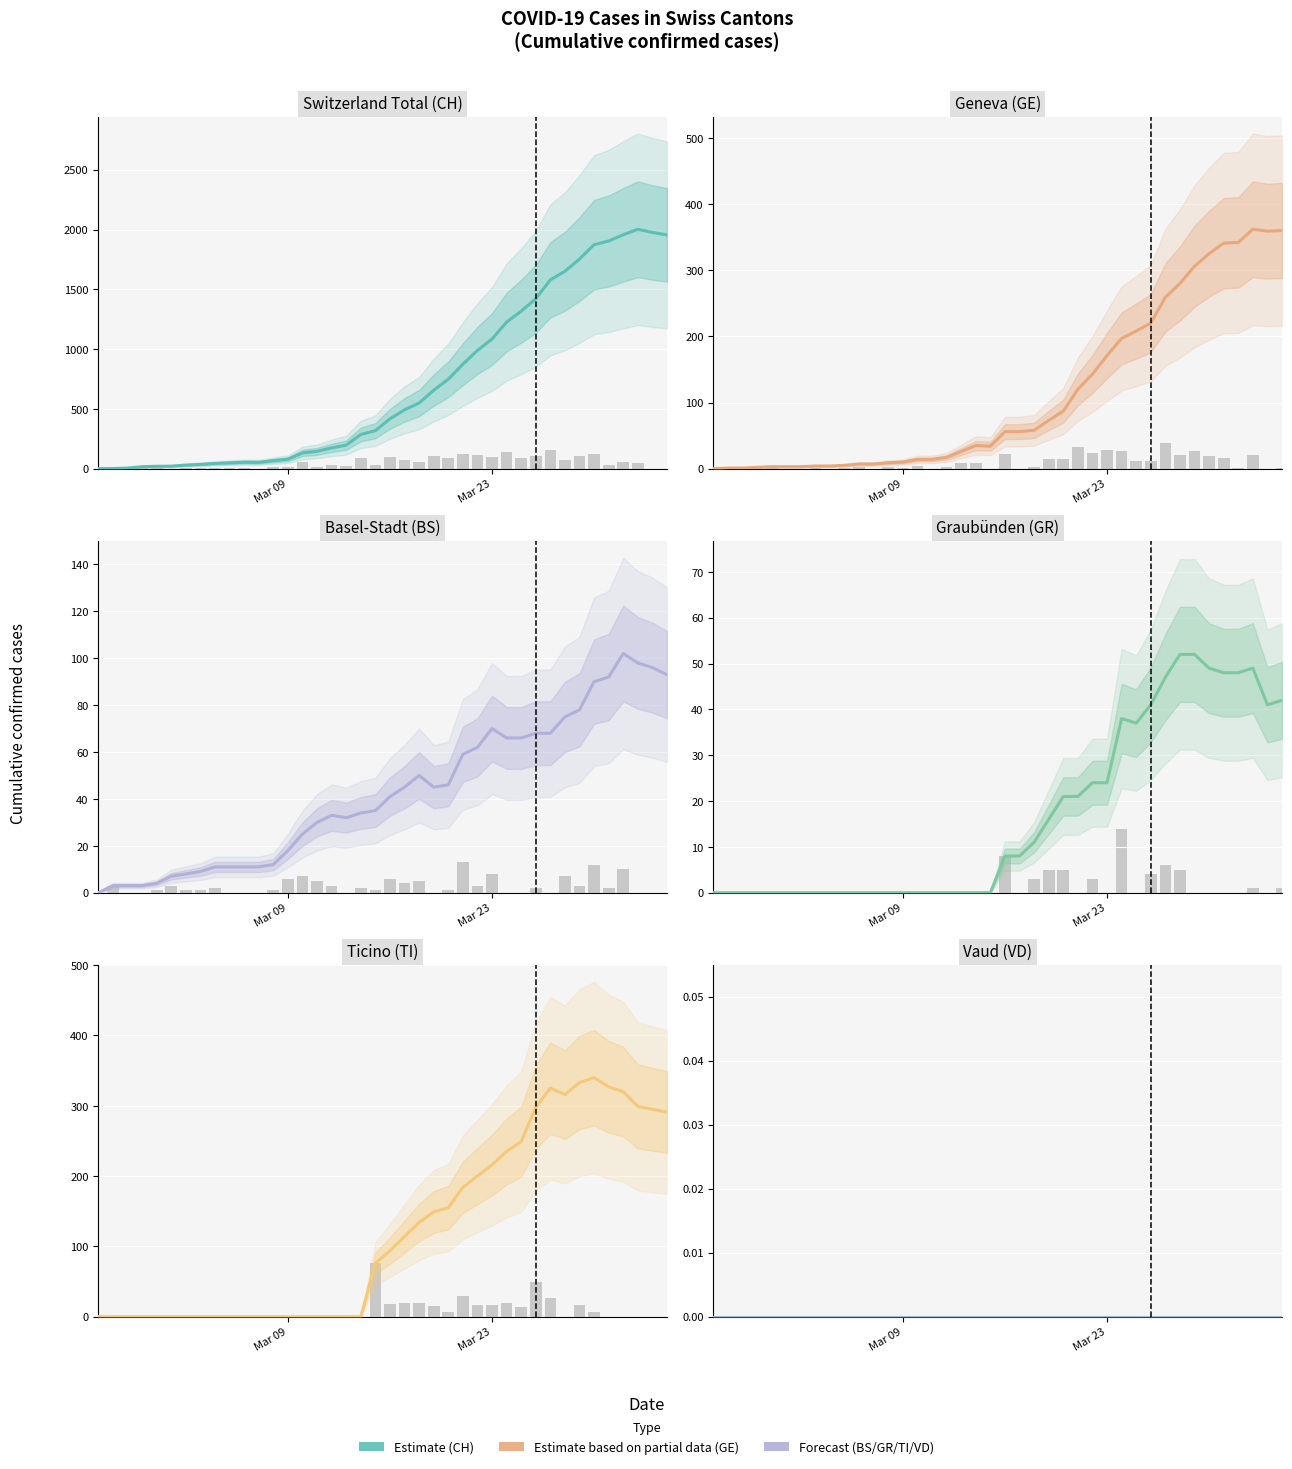

Which series has the widest spread of values?

CH